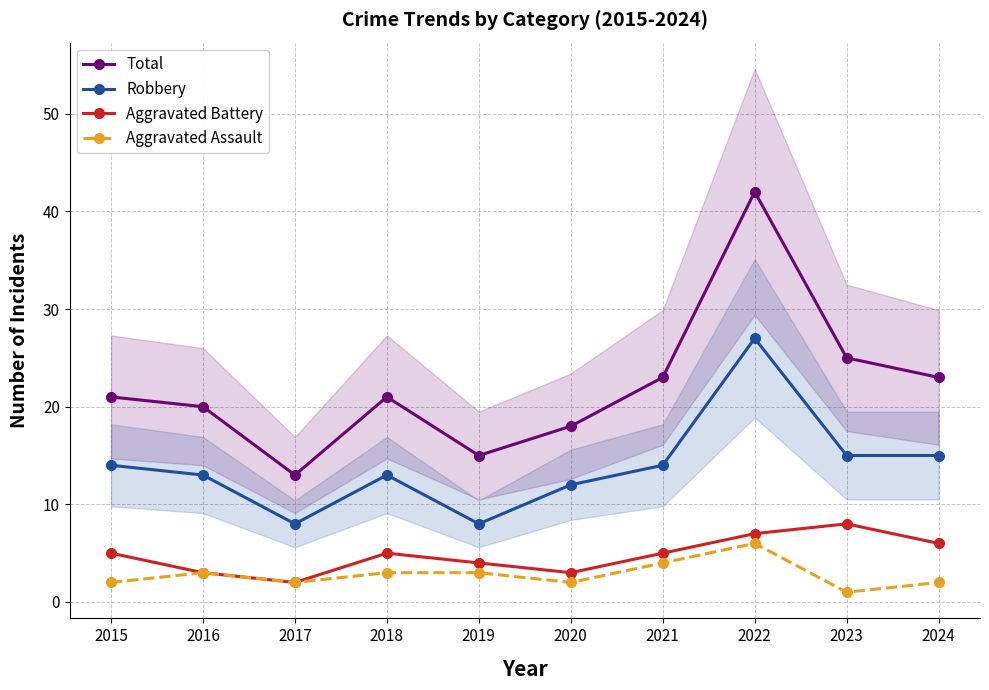

How many lines are shown in the chart?

4